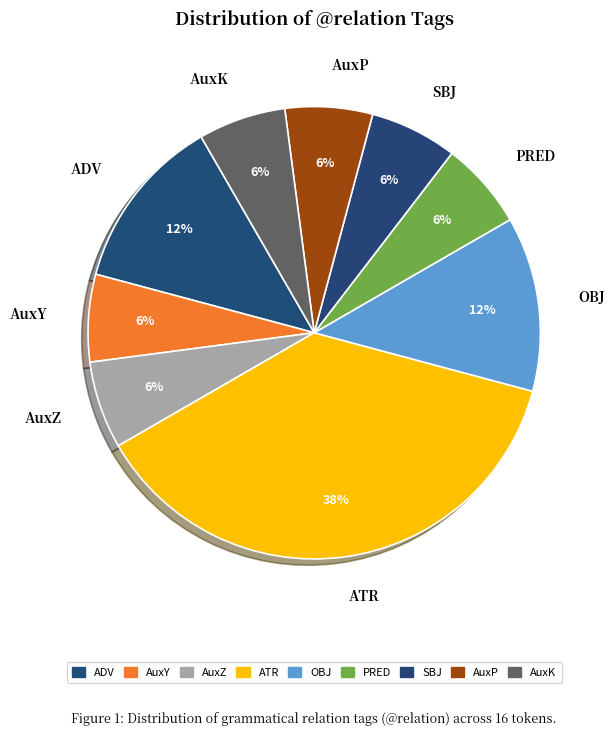

To the nearest percent, what is the average slice percentage?

11%